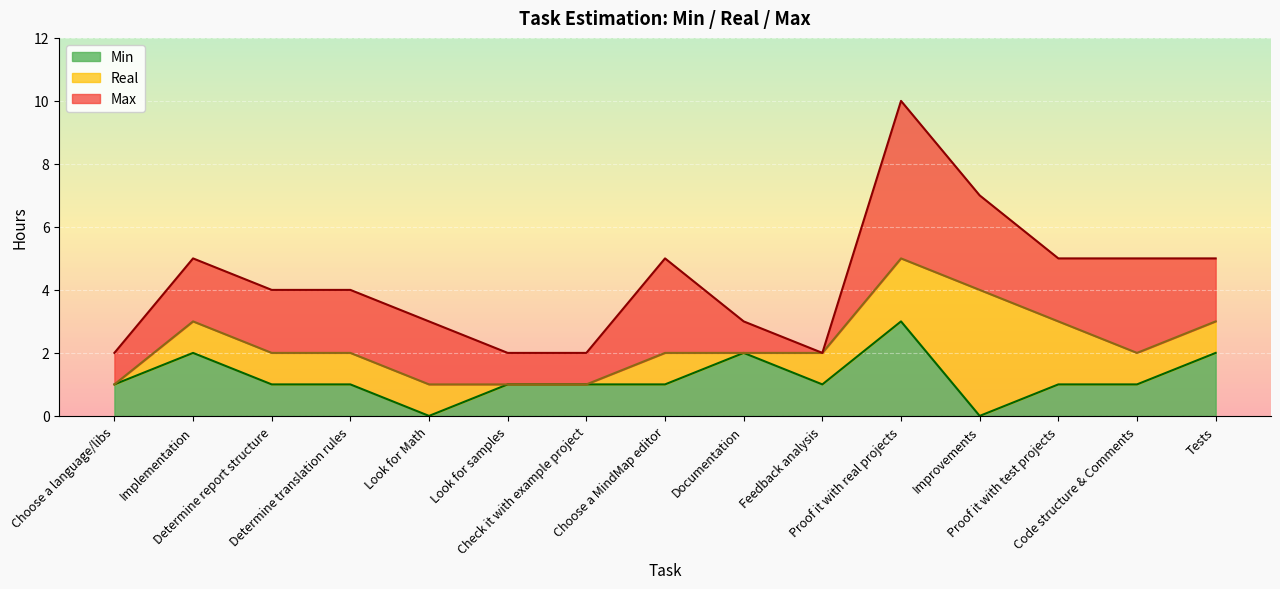

What is the label of the 7th point from the left?

Check it with example project